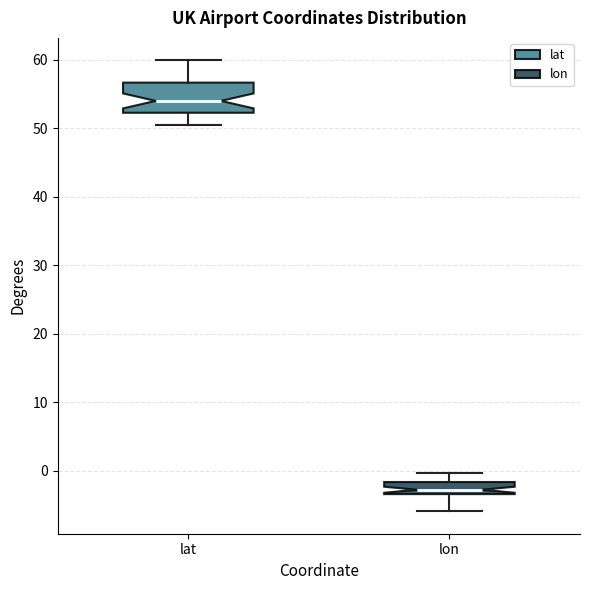

Comparing the boxes themselves (not the whiskers), which one is the tallest?

lat